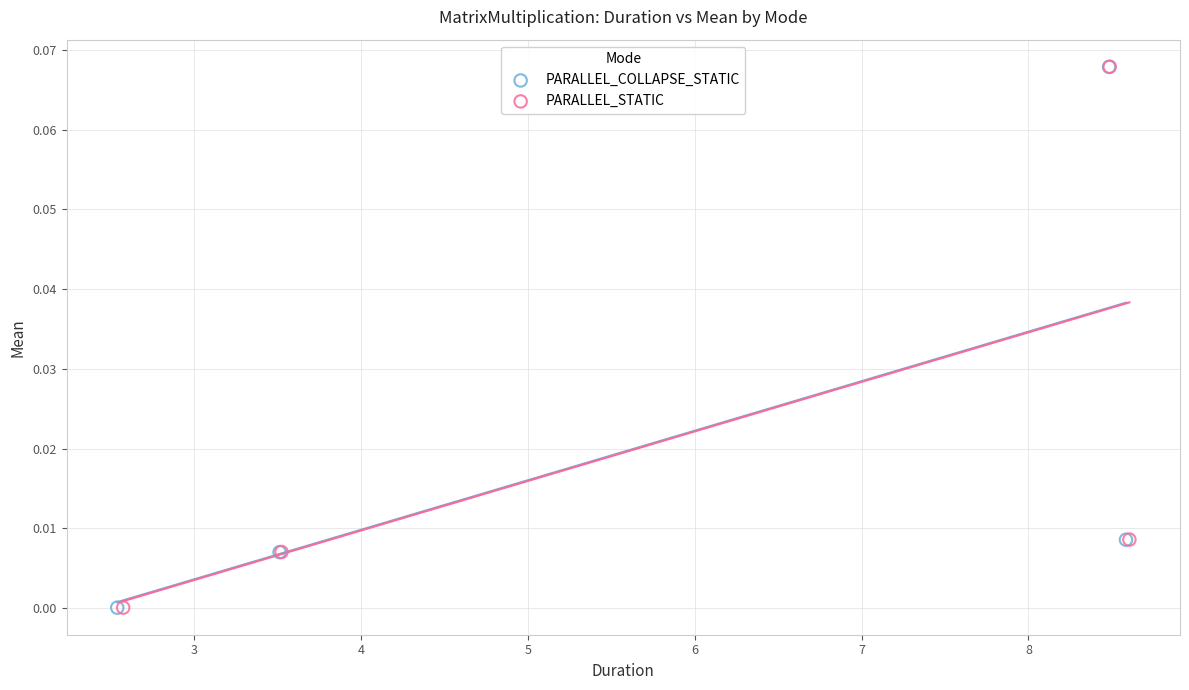

Which series has the largest Y range (max minus min)?

PARALLEL_STATIC